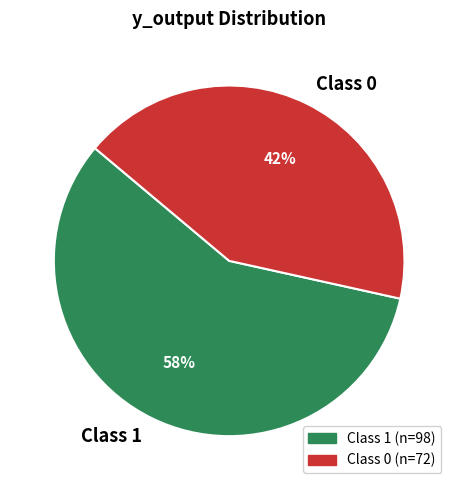

Is there a majority slice in this chart?

Yes